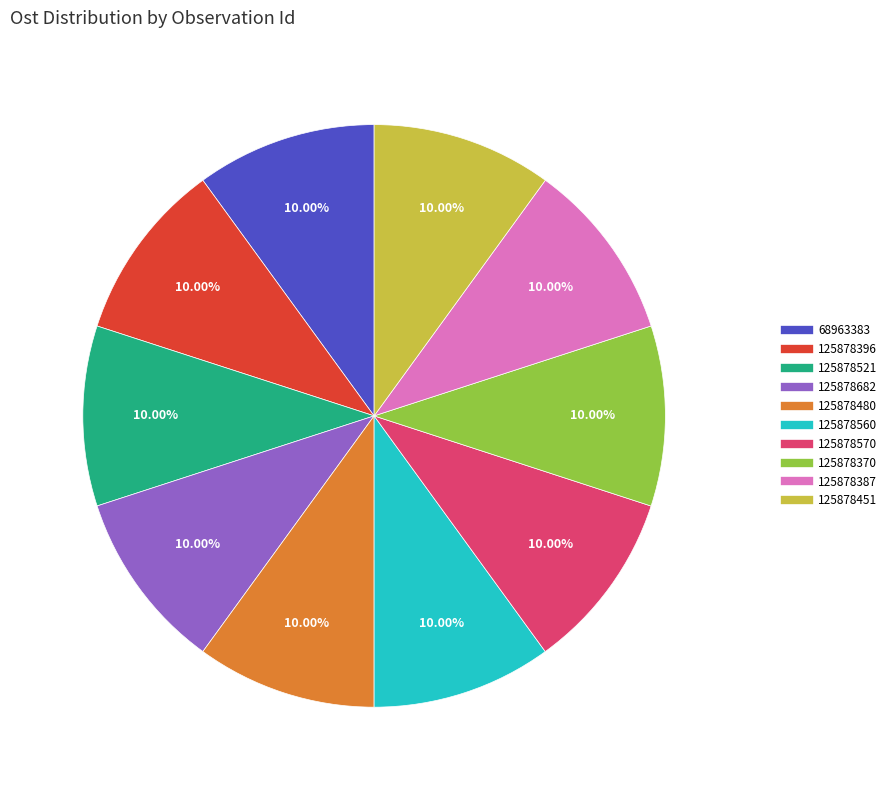

To the nearest percent, what portion does 125878370 represent?

10%